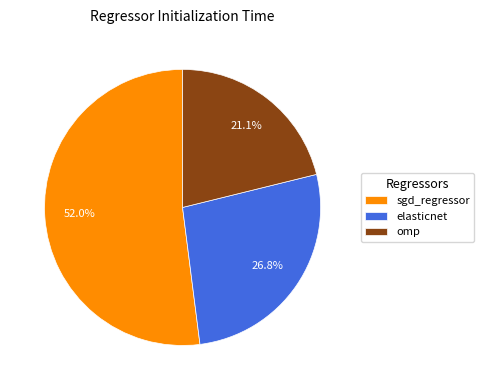

What is the largest slice in the pie chart?

sgd_regressor